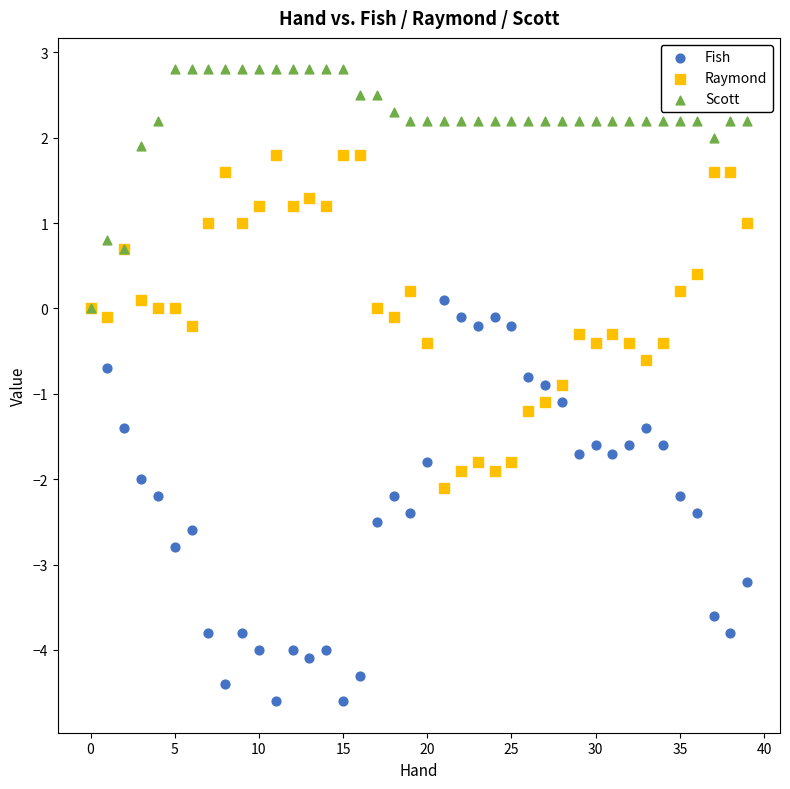

What are all the series names shown in the legend?

Fish, Raymond, Scott